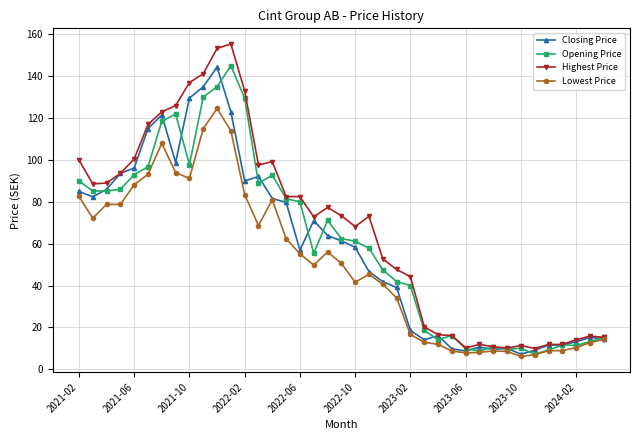

How many data points in Closing Price are less than 58?

19